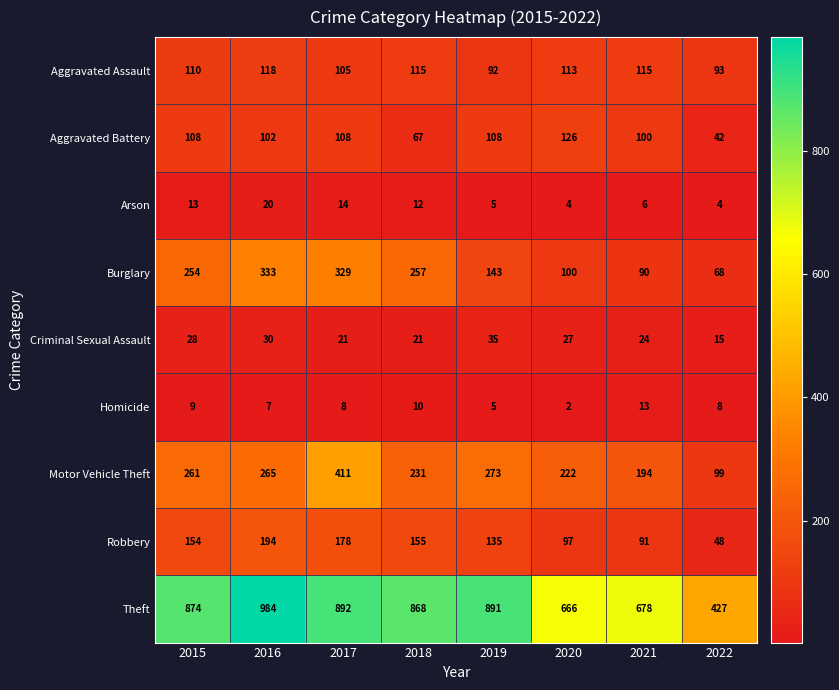

What is the difference between the second highest and second lowest values in the Motor Vehicle Theft series?

79